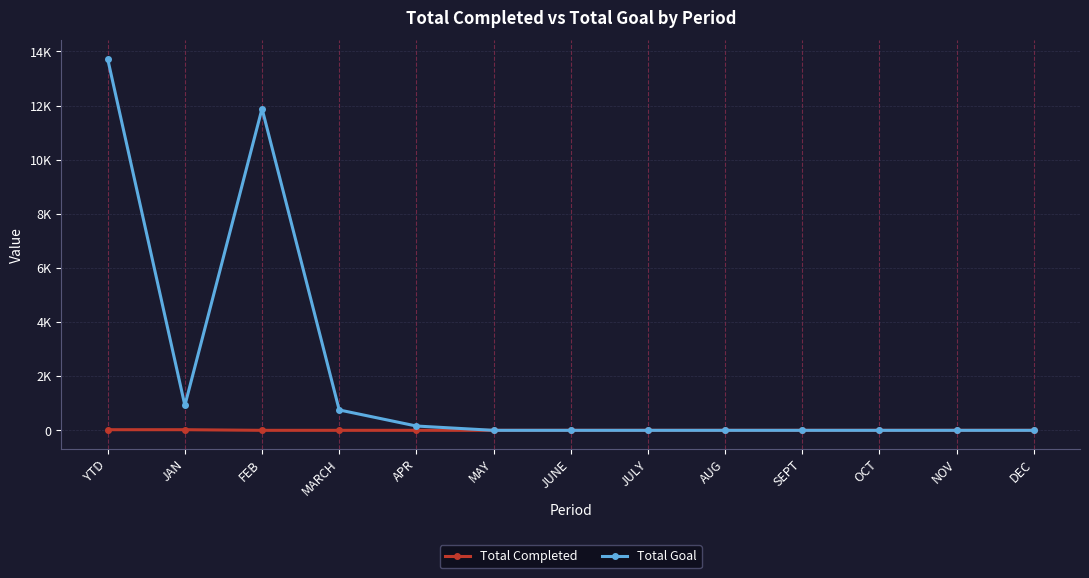

Does the chart have visible grid lines?

Yes